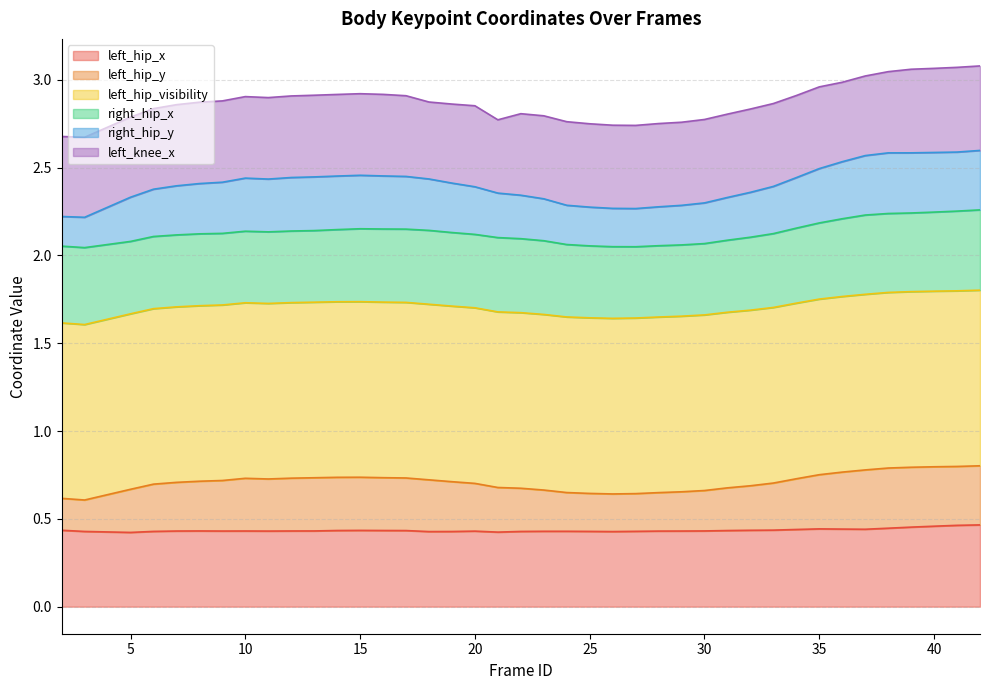

Between 5 and 33, which is larger?

33